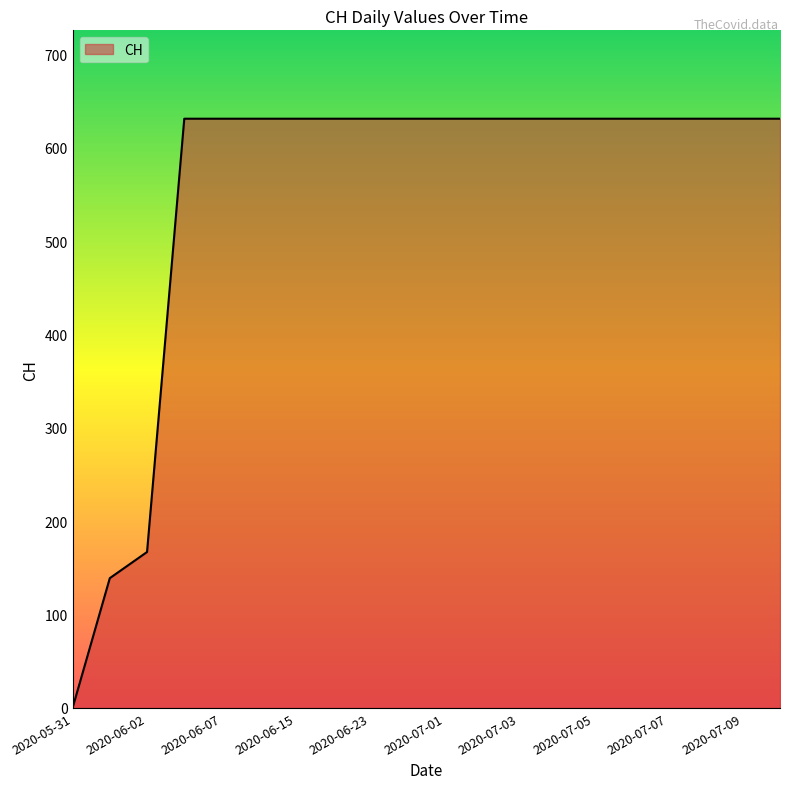

What is the maximum value shown in the chart?

631